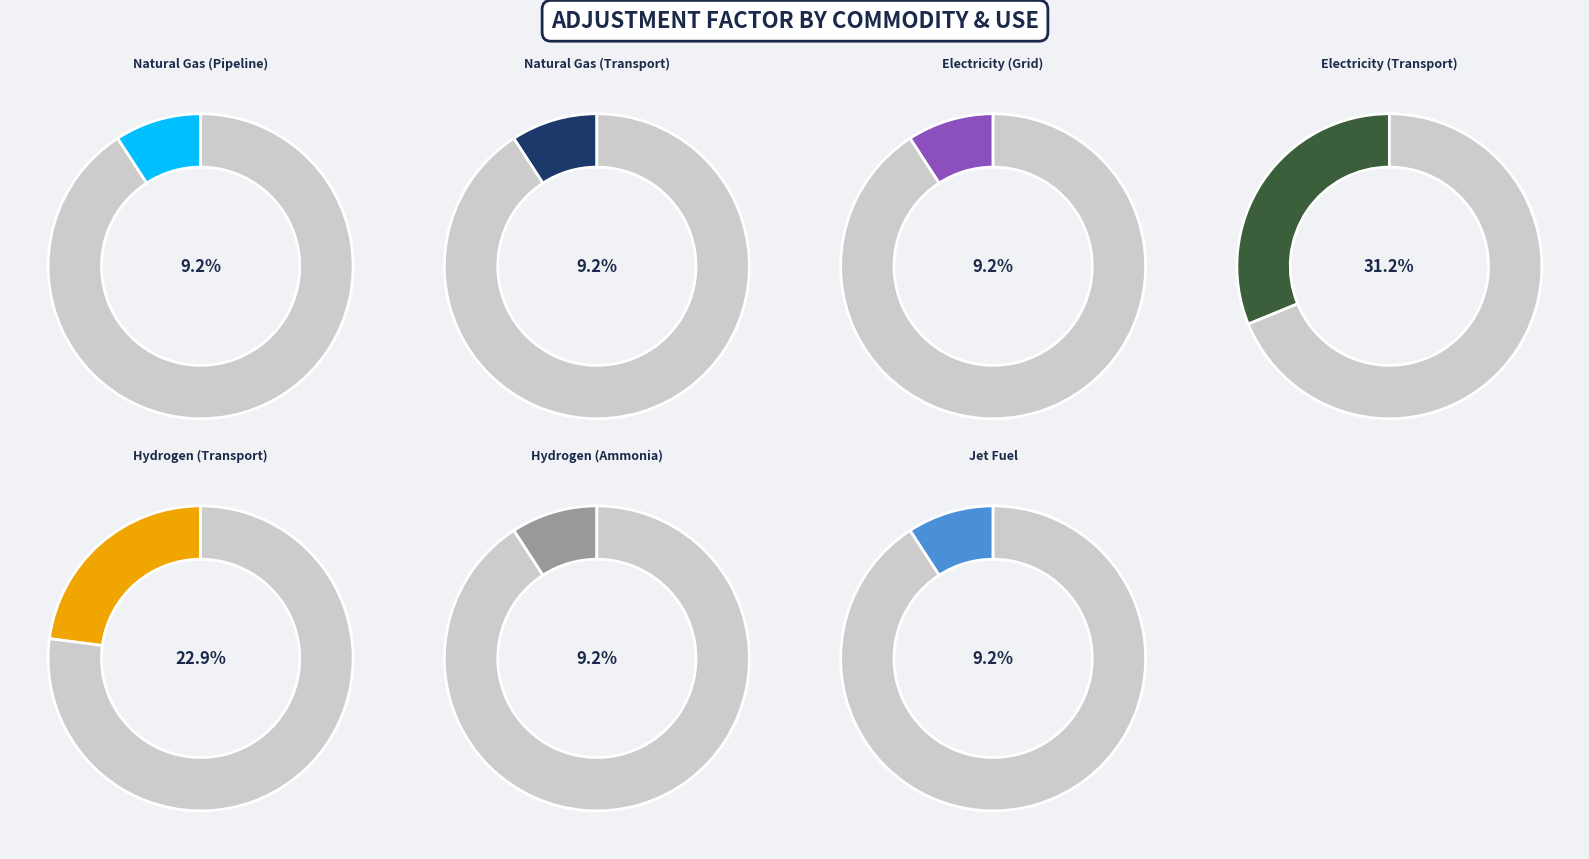

What portion of the pie excludes Hydrogen (Transport)?

77.1%